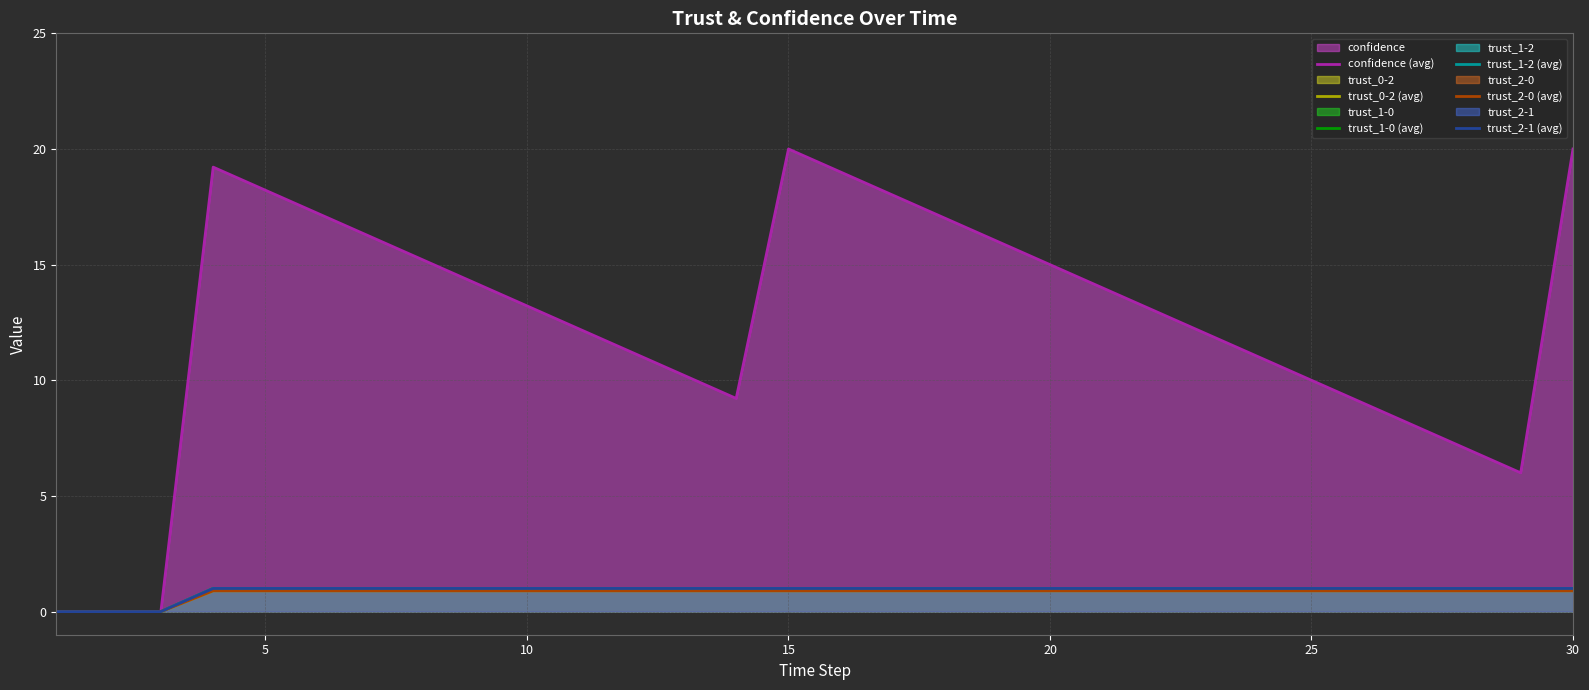

What is the difference between the maximum and second lowest values in the trust_2-1 (avg) series?

1.0